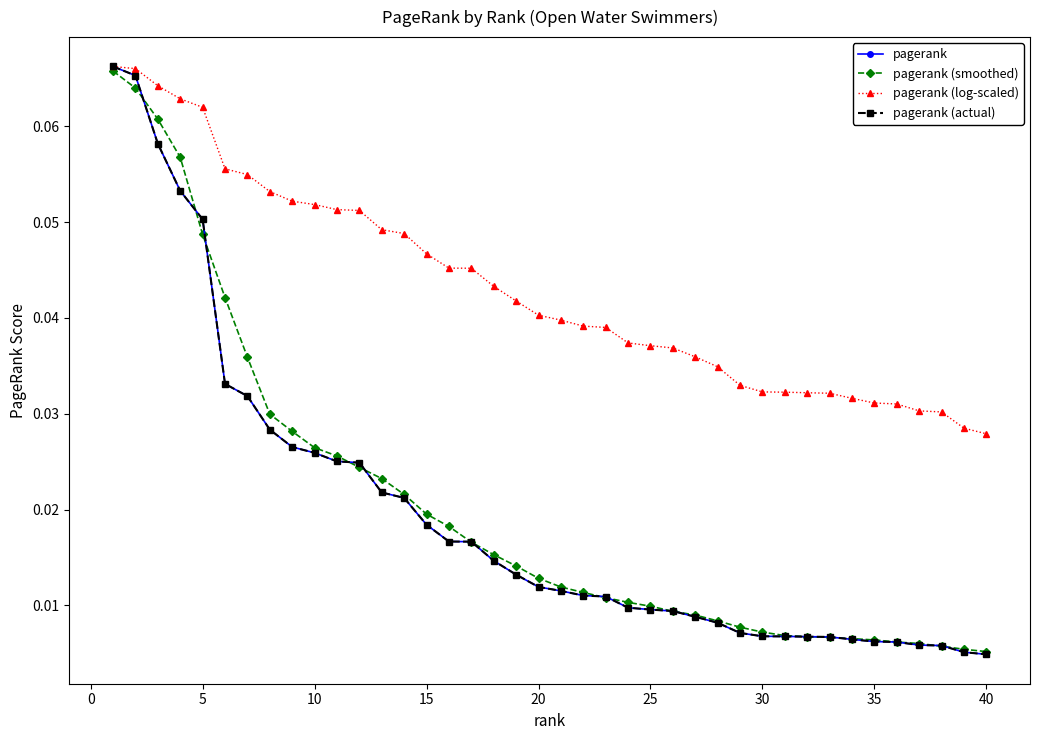

How many lines are shown in the chart?

4